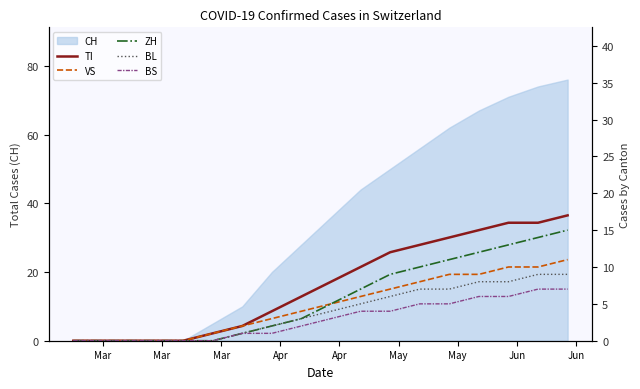

True or false: ZH and TI intersect in this chart.

False